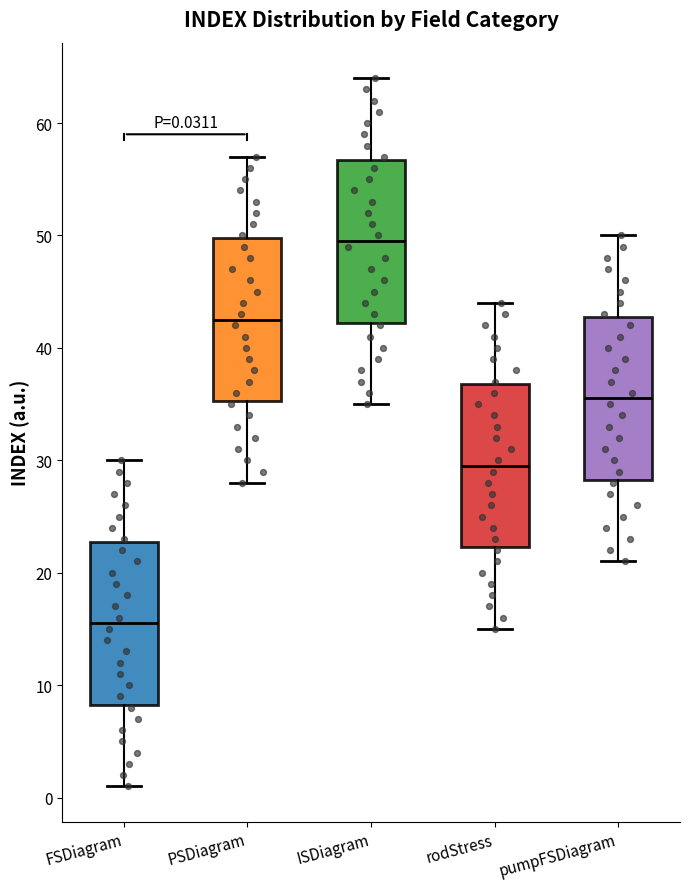

Which box has the highest median line?

ISDiagram